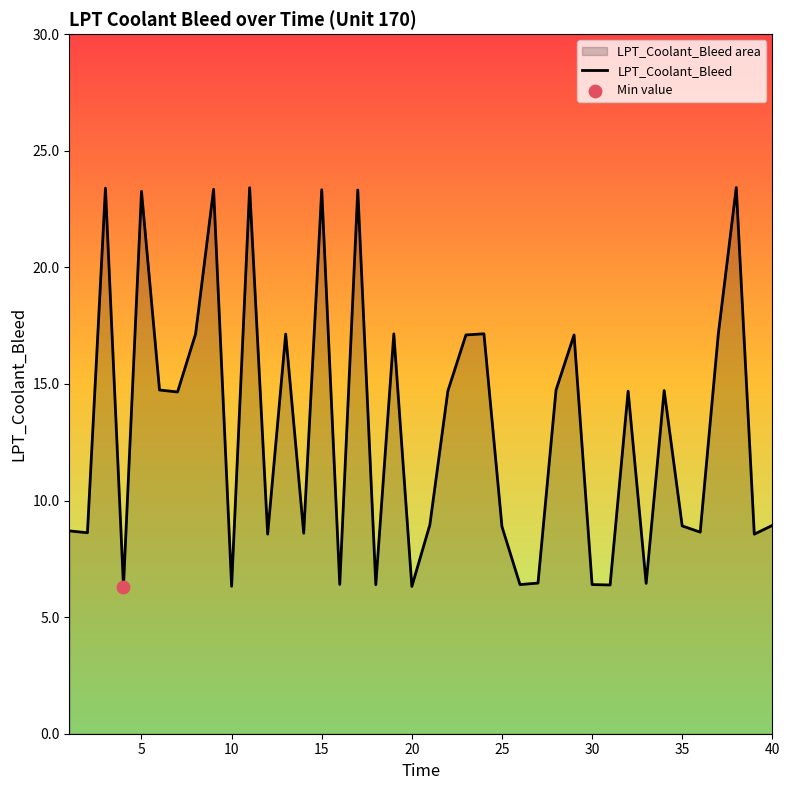

Is it true that the value at 5 is 10.0?

False